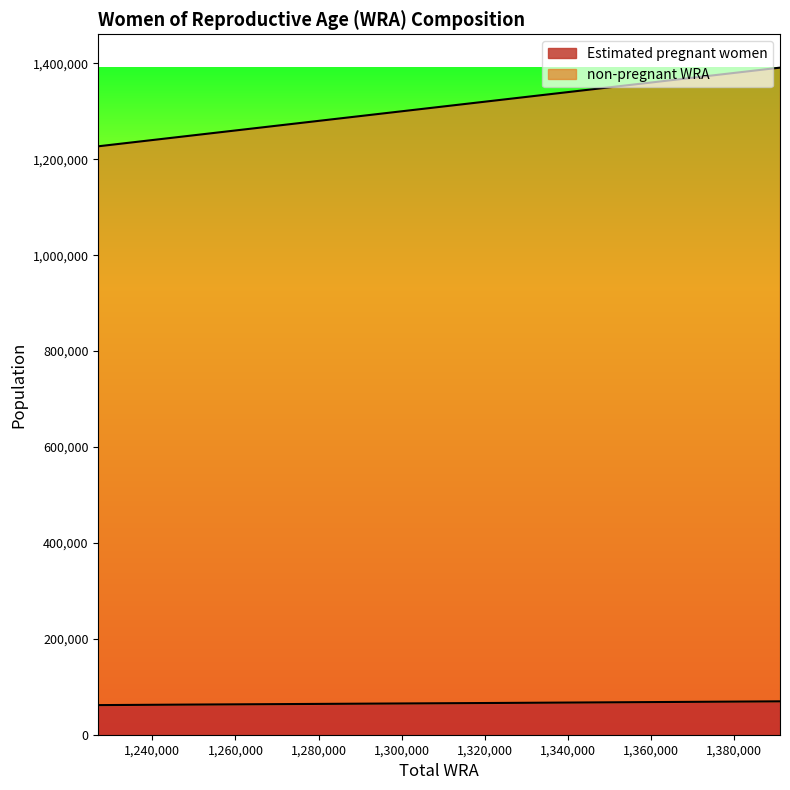

Does the chart have visible grid lines?

No